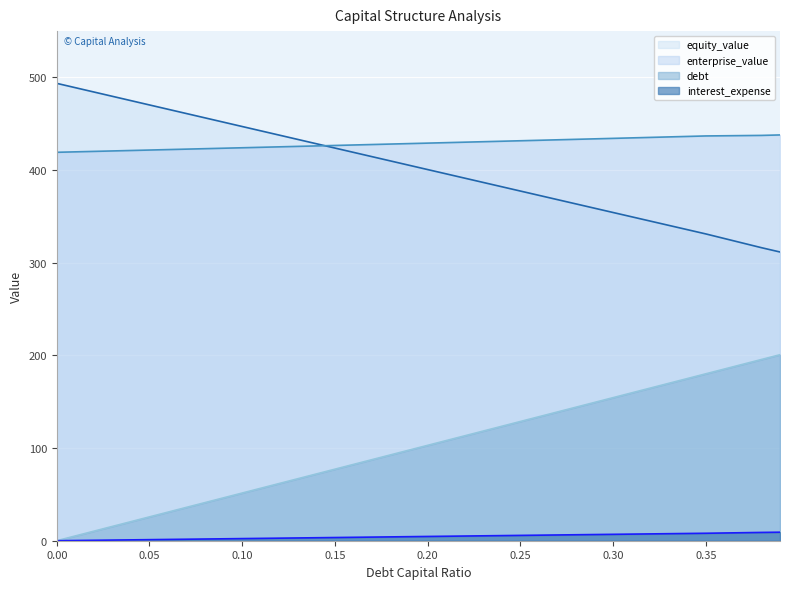

True or false: equity_value (line) has more than 0 points higher than both neighbors.

False